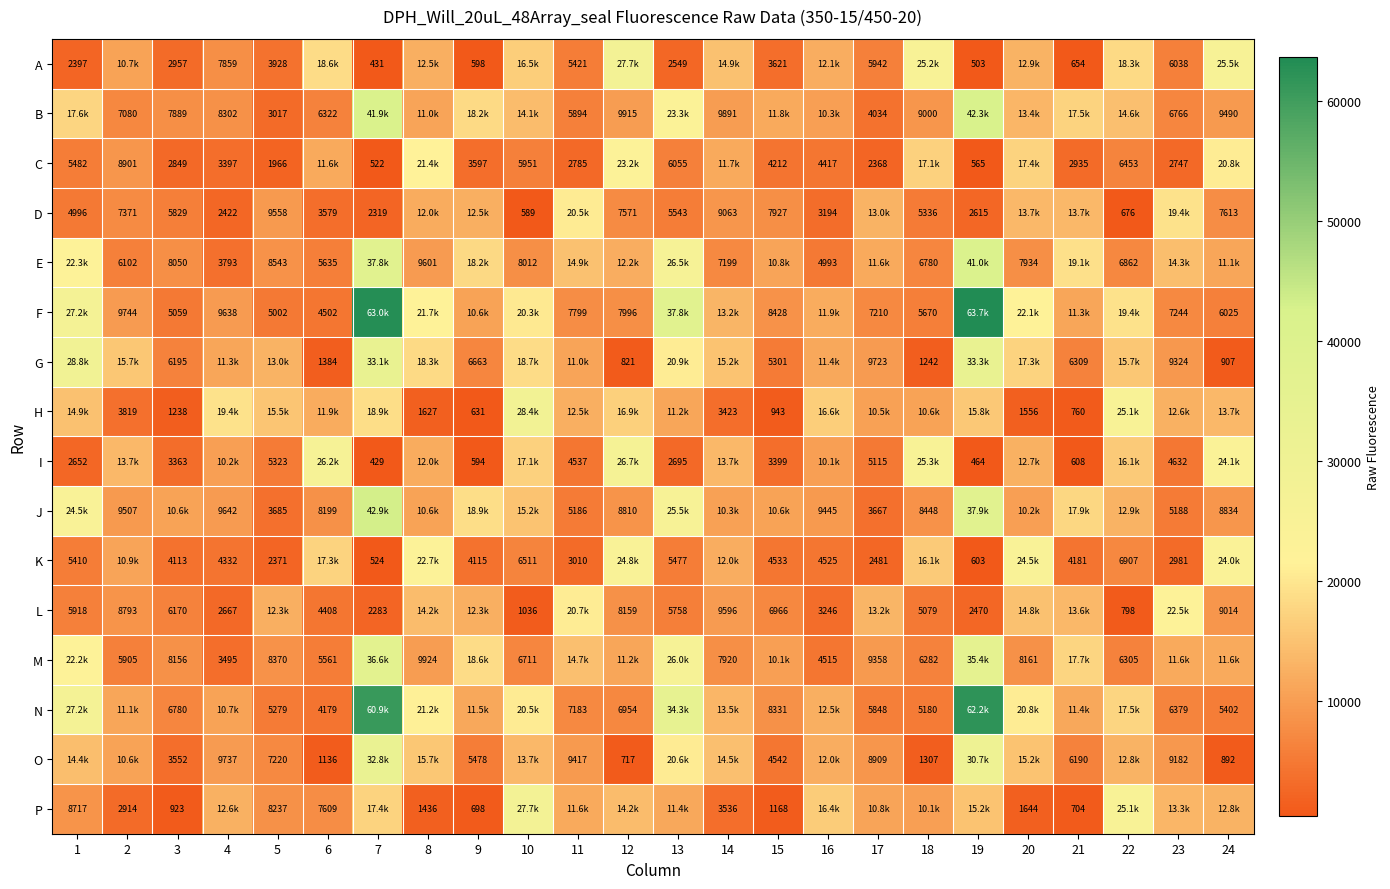

The A series shows 168 at 9. True or false?

False